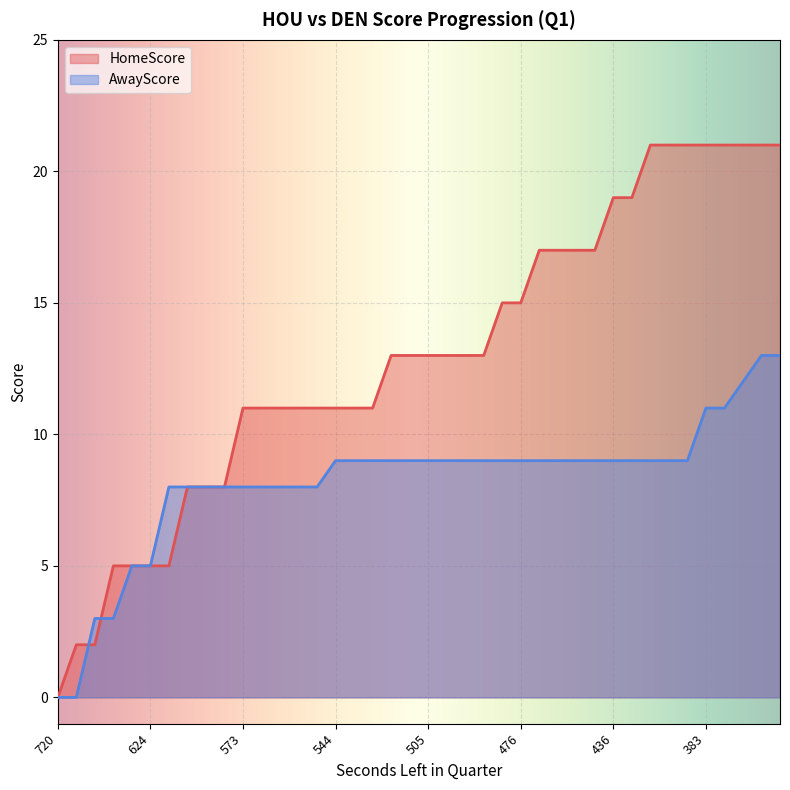

Reading right to left, list all the values displayed in this chart.

HomeScore: 21	21	21	21	21	21	21	21	19	19	17	17	17	17	15	15	13	13	13	13	13	13	11	11	11	11	11	11	11	11	8	8	8	5	5	5	5	2	2	0
AwayScore: 13	13	12	11	11	9	9	9	9	9	9	9	9	9	9	9	9	9	9	9	9	9	9	9	9	8	8	8	8	8	8	8	8	8	5	5	3	3	0	0